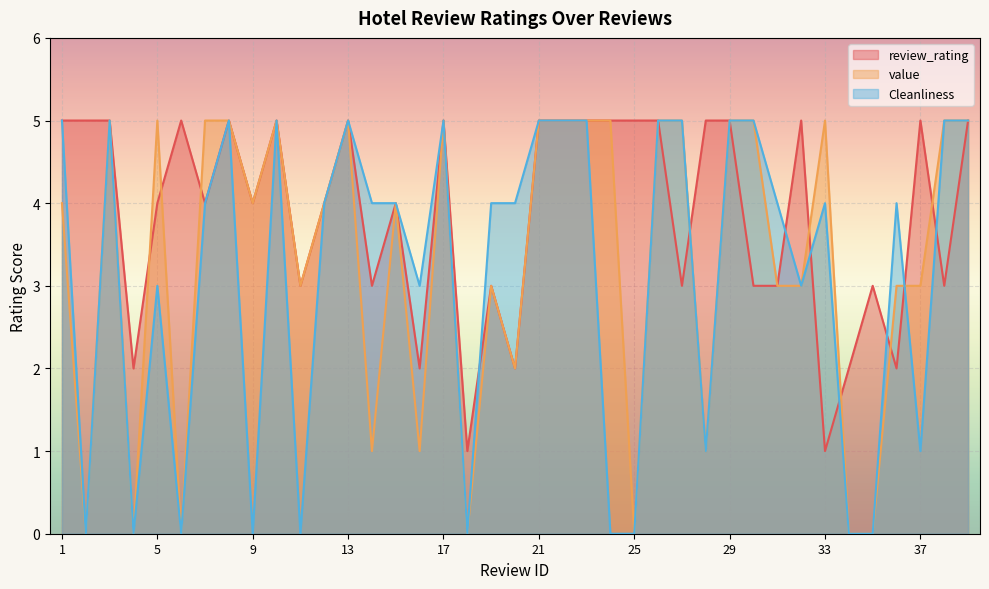

At which label is review_rating closest to 3?

11